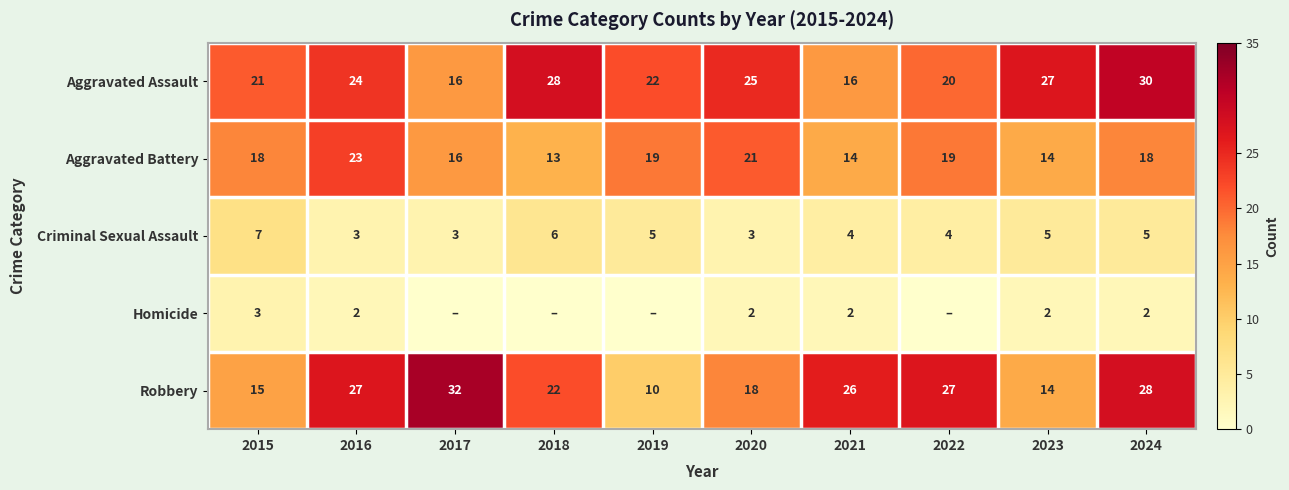

What is the spread (max minus min) of values at 2022?

27